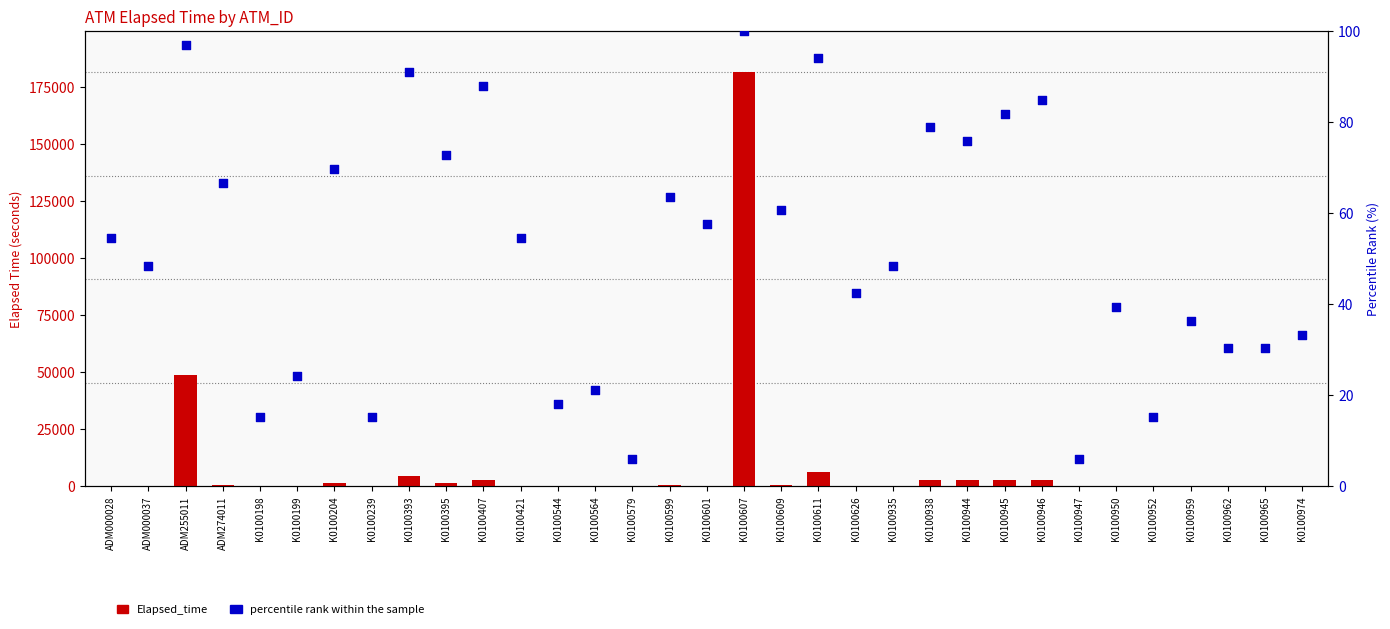

What is the total value across all series at K0100607?

181764.0